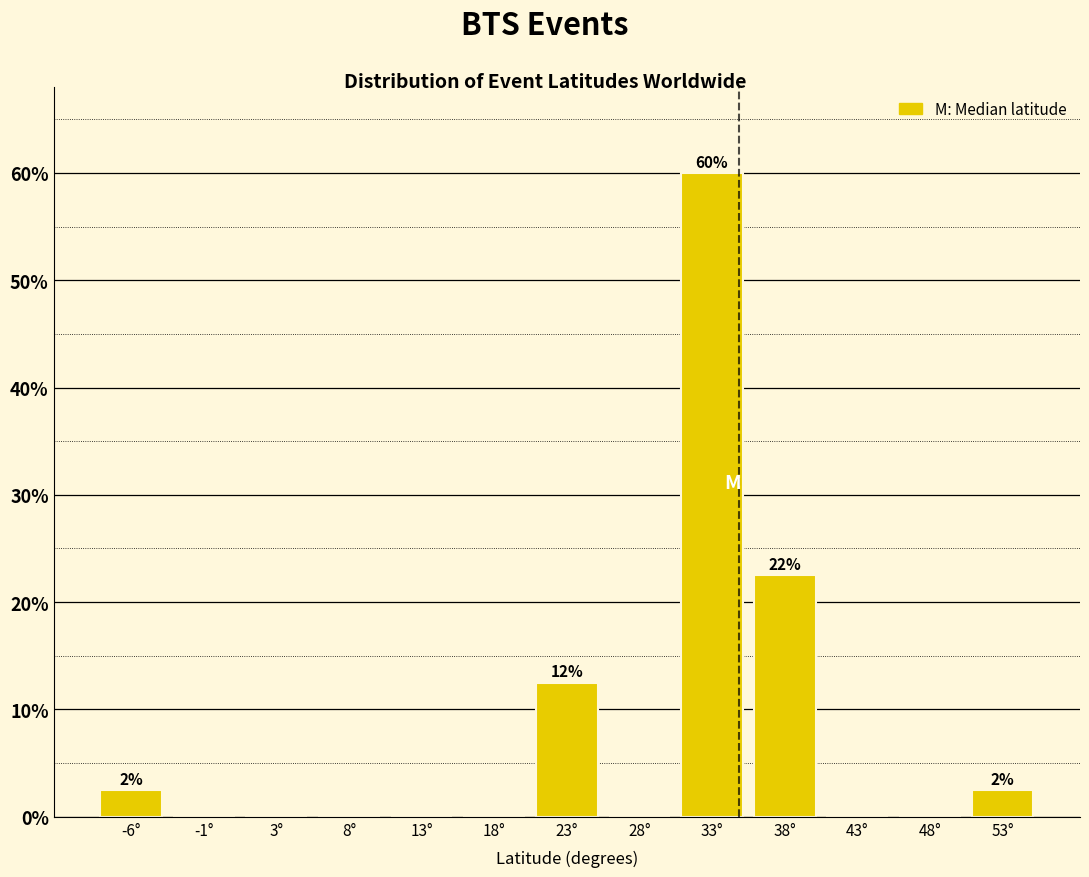

Reading left to right, list all the values displayed in this chart.

-6°=2.5	-1°=0.0	3°=0.0	8°=0.0	13°=0.0	18°=0.0	23°=12.5	28°=0.0	33°=60.0	38°=22.5	43°=0.0	48°=0.0	53°=2.5